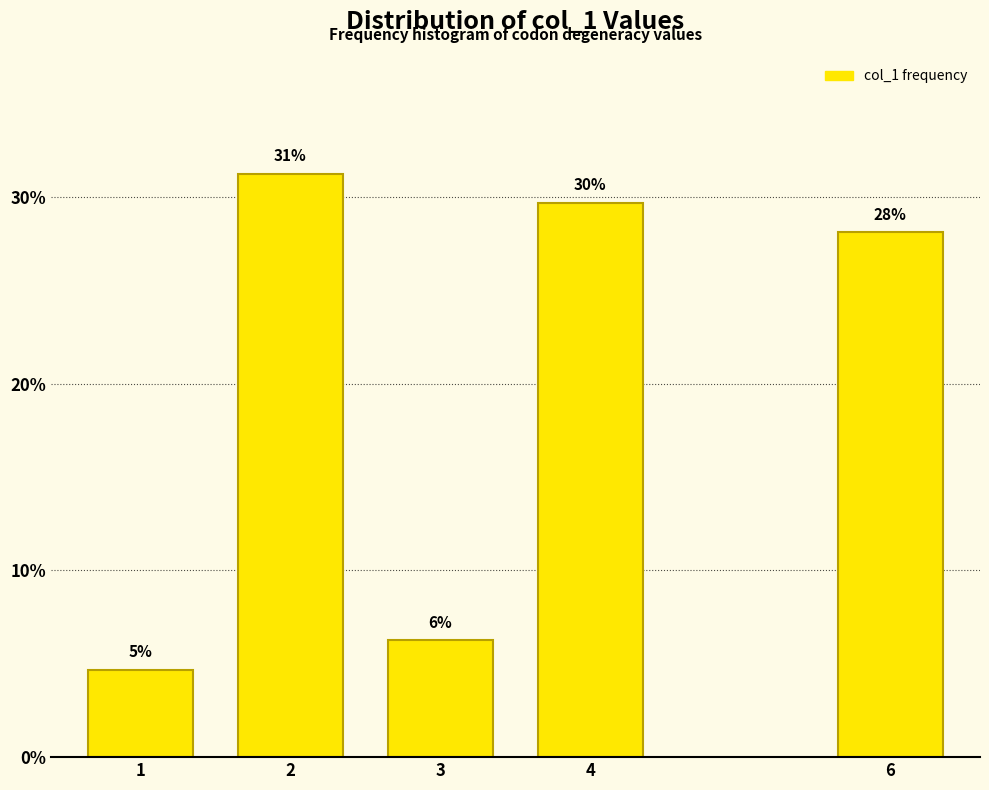

Does the chart contain any negative values?

No